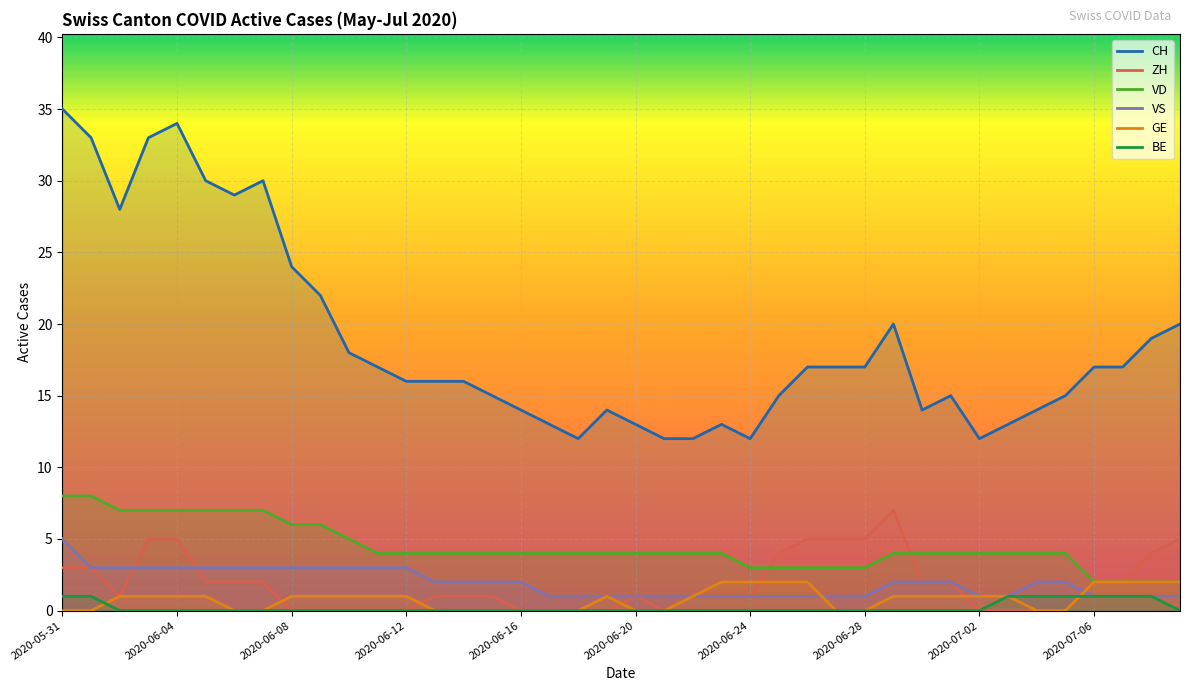

Between 2020-07-06 and 2020-07-08, which series saw the biggest shift?

CH